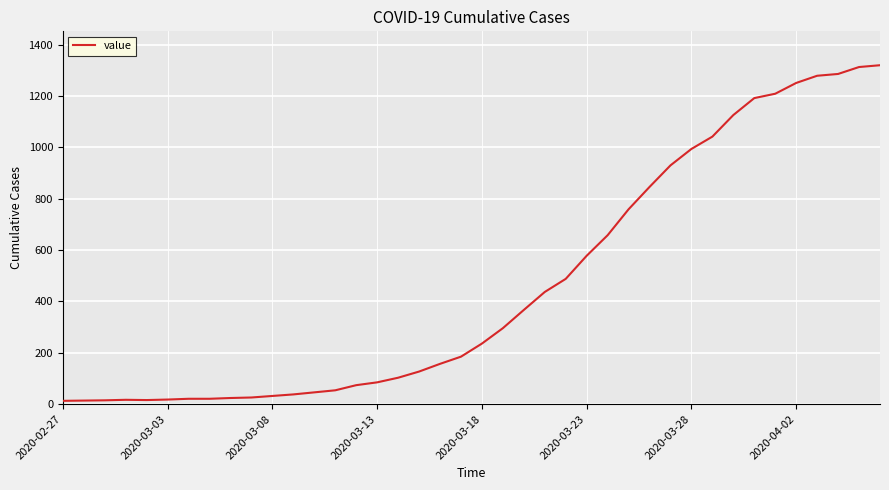

What is the maximum value shown in the chart?

1320